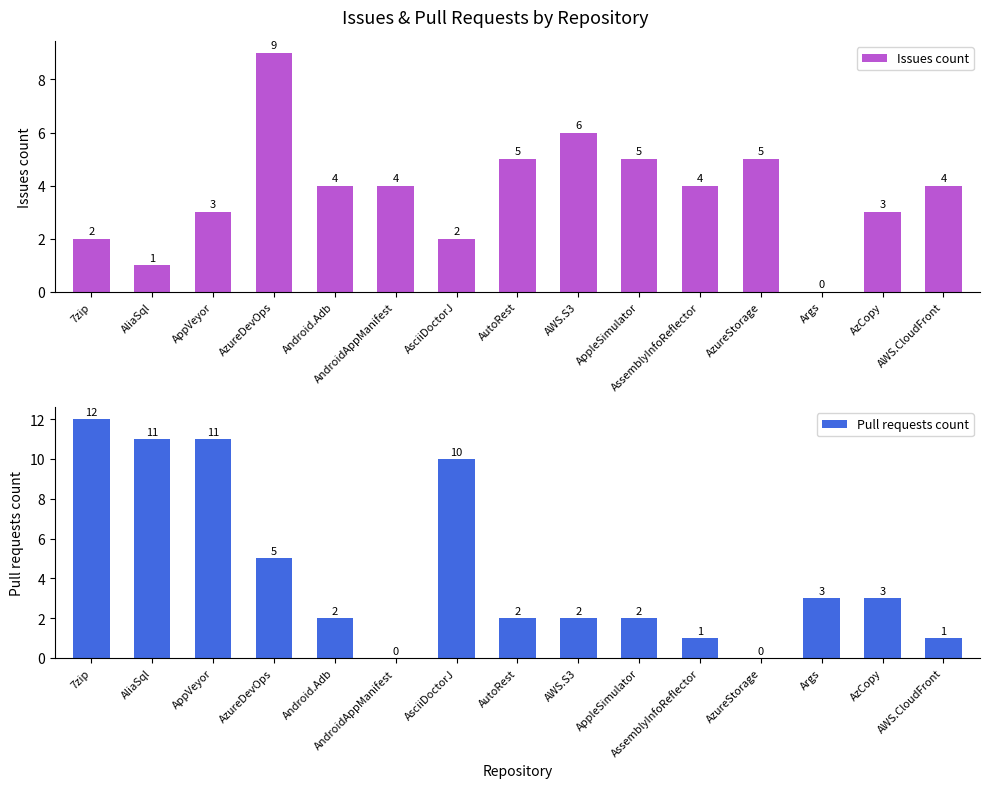

How many values in Issues count are above zero?

14